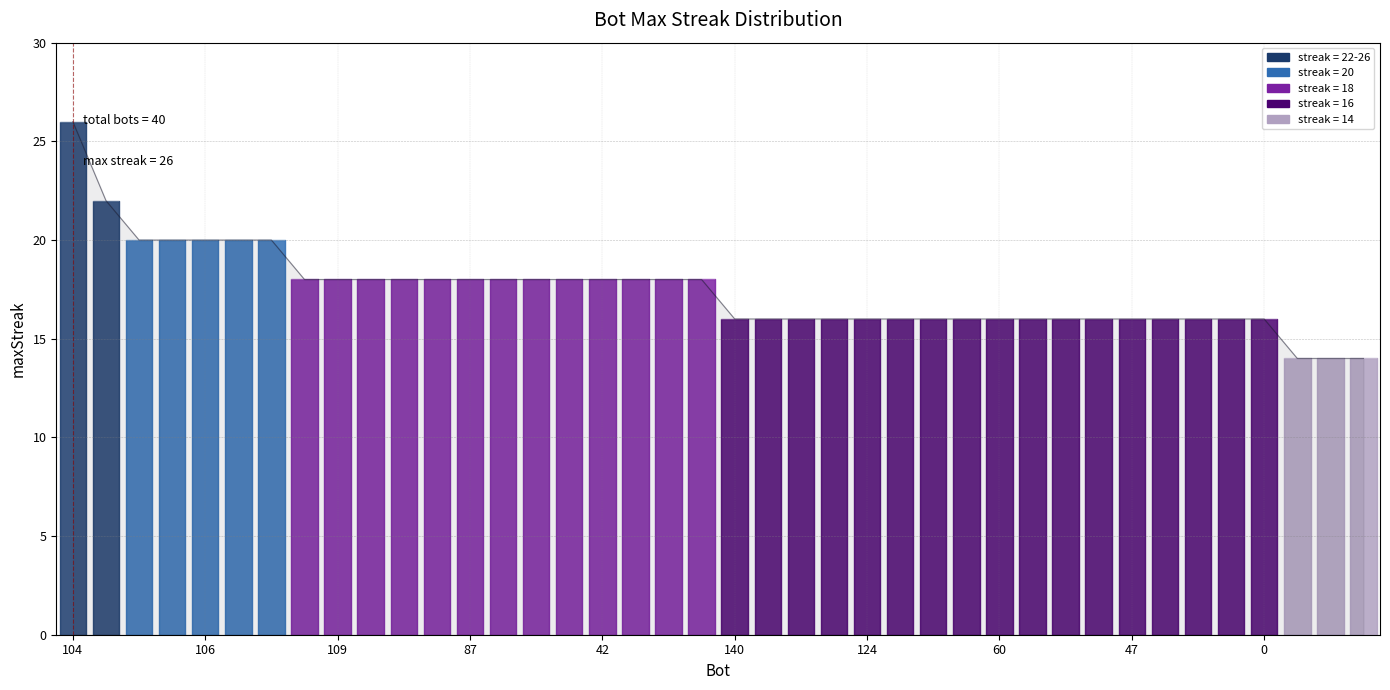

What is the smallest value displayed?

14